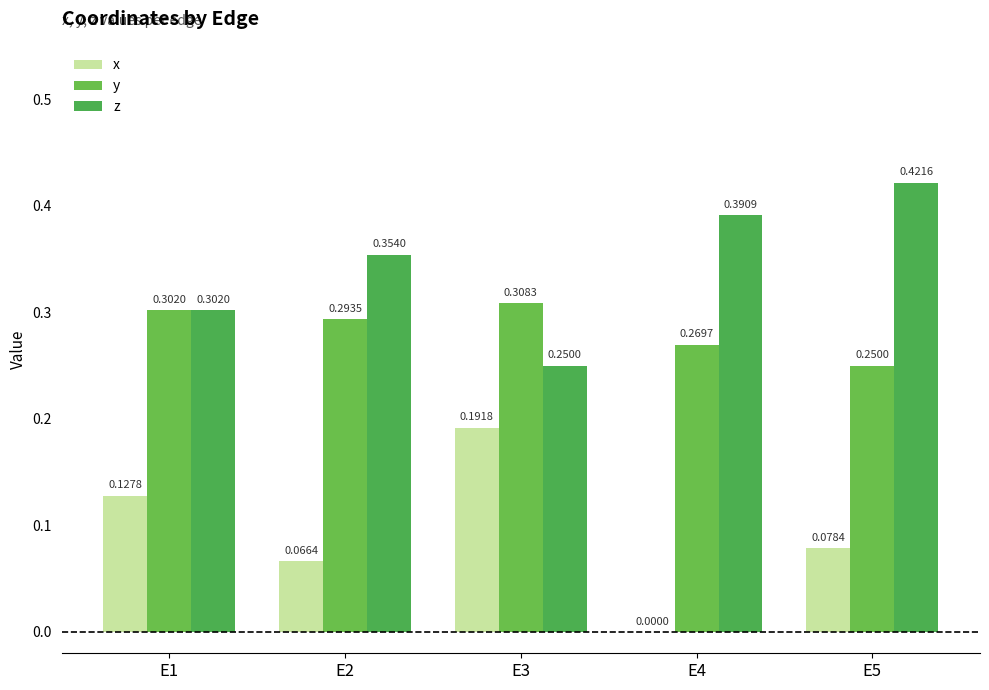

List the series in order of their peak value, highest first.

z, y, x